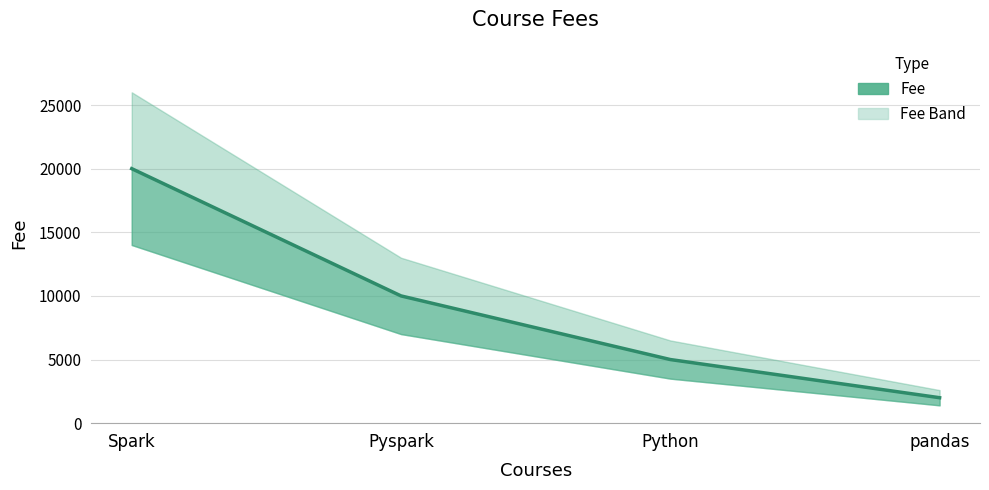

How many values are between 5000 and 20000?

3